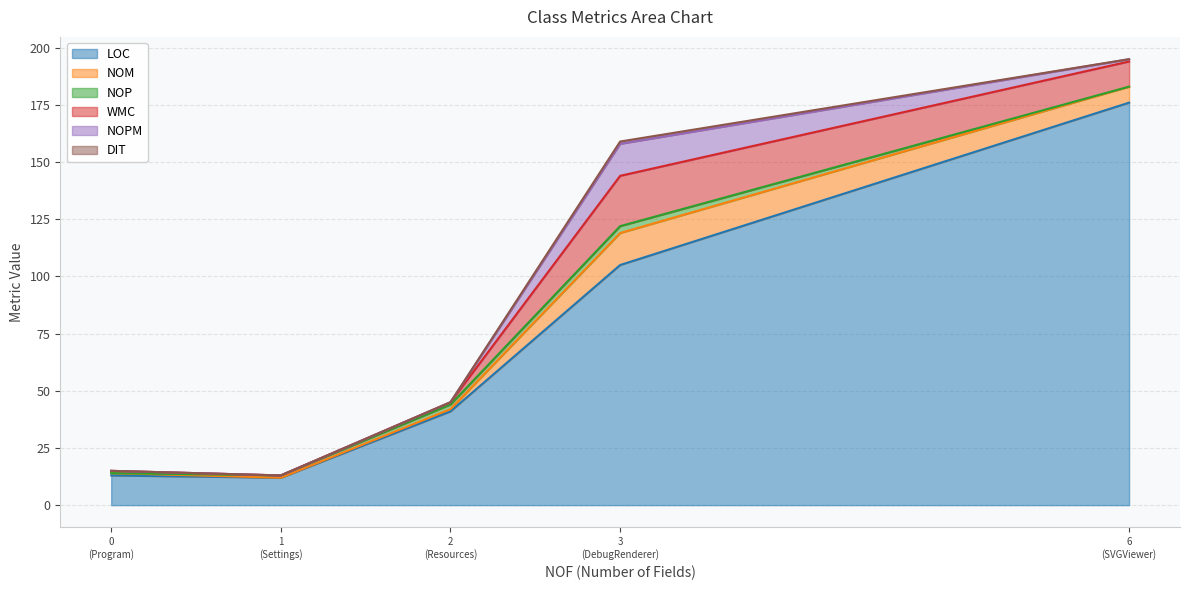

What is the highest value of the LOC series?

176